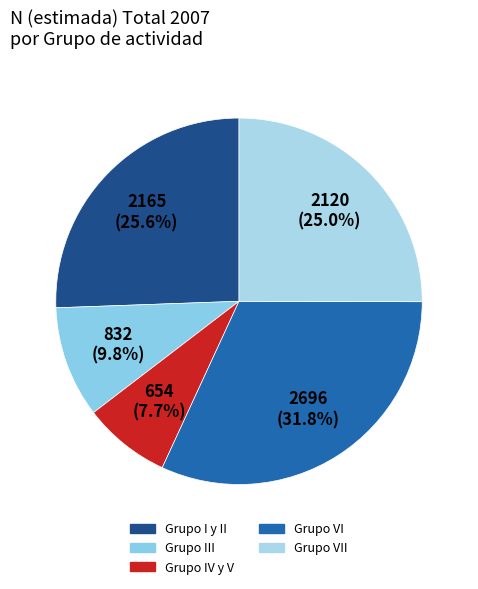

Is there a majority slice in this chart?

No